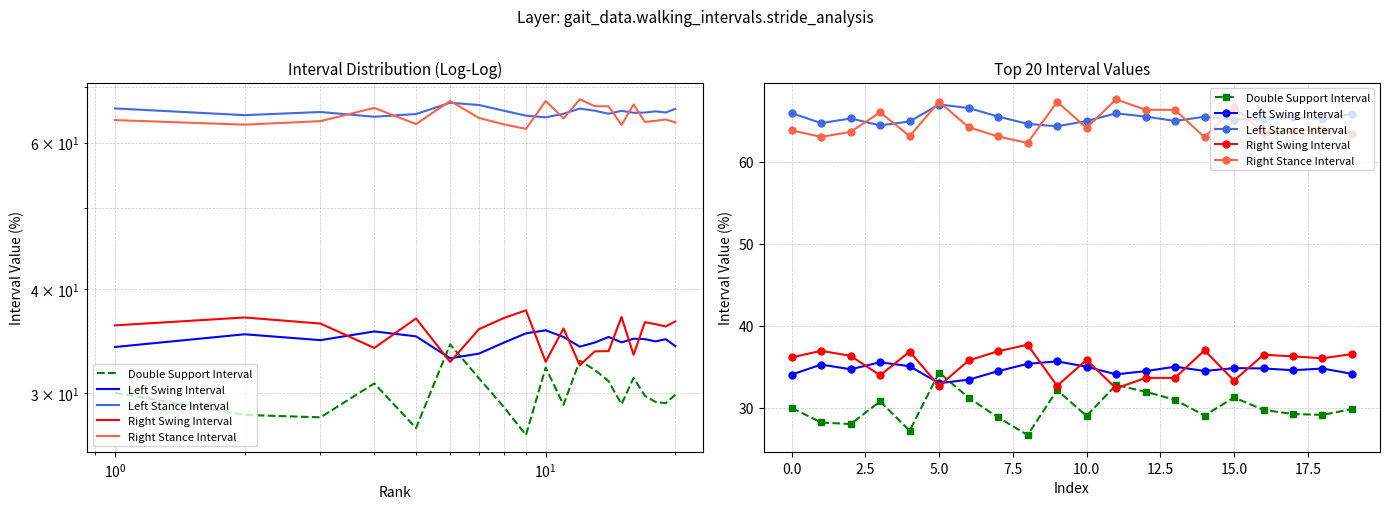

Which series has the widest spread of values?

Double Support Interval